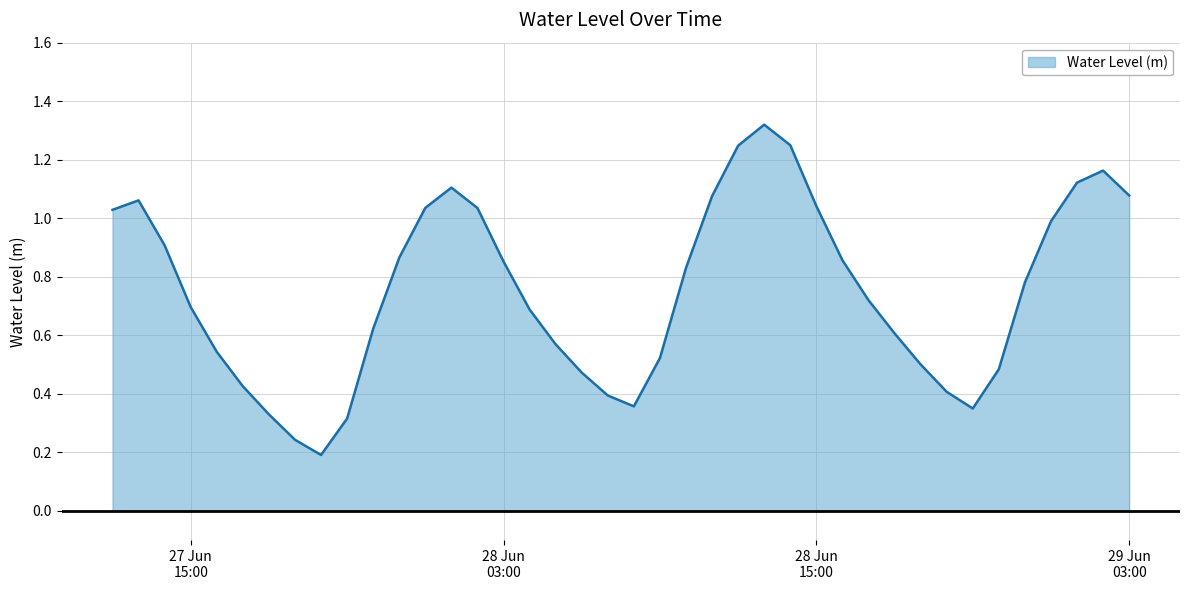

Reading left to right, extract all data points from this chart.

1.0	1.1	0.9	0.7	0.5	0.4	0.3	0.2	0.2	0.3	0.6	0.9	1.0	1.1	1.0	0.9	0.7	0.6	0.5	0.4	0.4	0.5	0.8	1.1	1.2	1.3	1.2	1.0	0.9	0.7	0.6	0.5	0.4	0.3	0.5	0.8	1.0	1.1	1.2	1.1